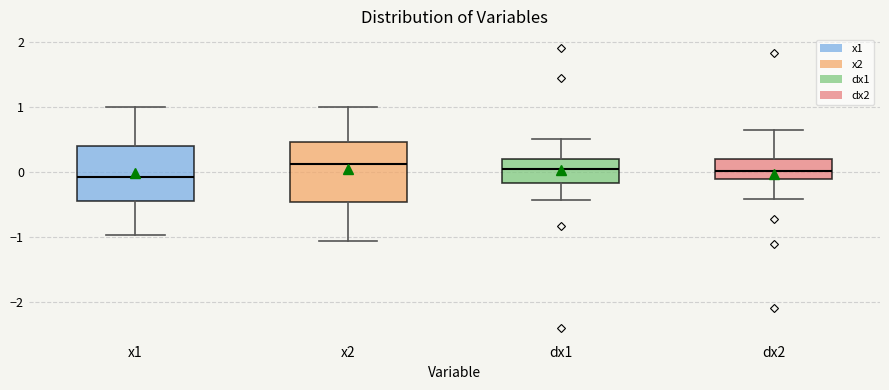

Reading left to right, read every box against the y-axis: the position of its median line, the range the box covers, and the ends of its whiskers. The values are not printed on the chart, so give them approximately, as read against the axis.

x1: median -0.1, box -0.5 to 0.4, whiskers -1.0 to 1.0
x2: median 0.1, box -0.5 to 0.5, whiskers -1.1 to 1.0
dx1: median 0.0, box -0.2 to 0.2, whiskers -0.4 to 0.5
dx2: median 0.0, box -0.1 to 0.2, whiskers -0.4 to 0.6